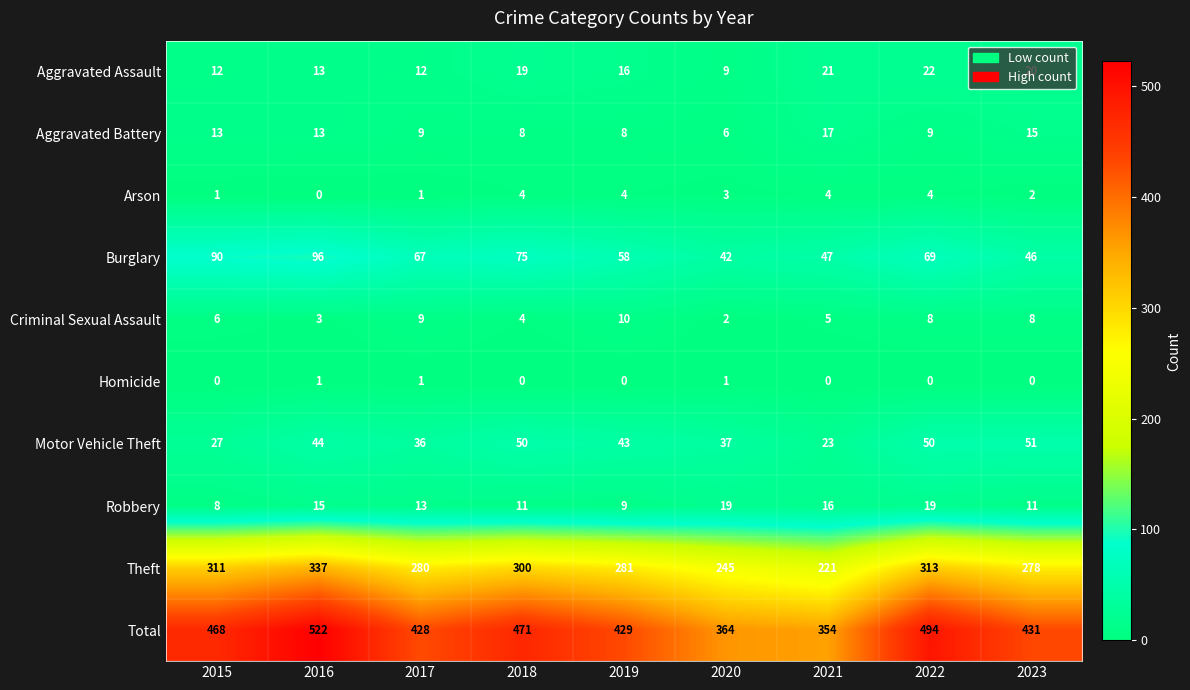

At which category is the sum across all series the highest?

2016